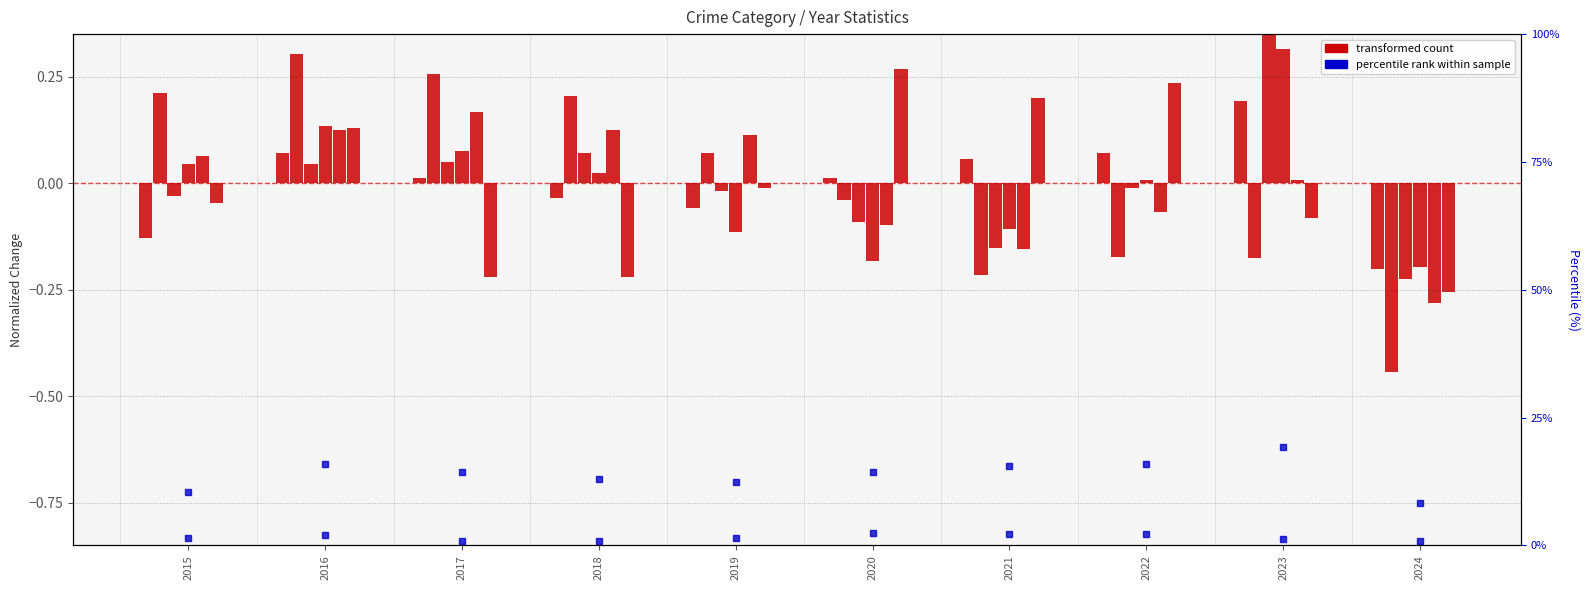

Is the value of Motor Vehicle Theft at 2020 greater than the value of Burglary at 2024?

Yes